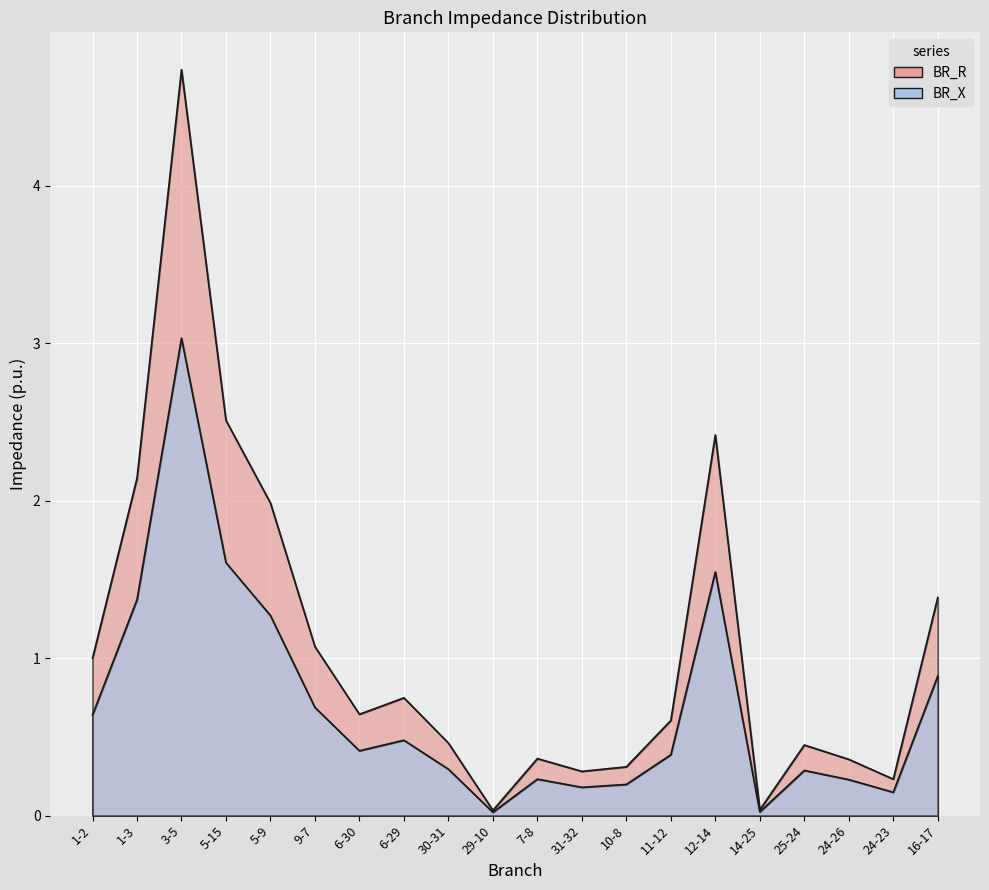

What position from the left is 6-29?

8